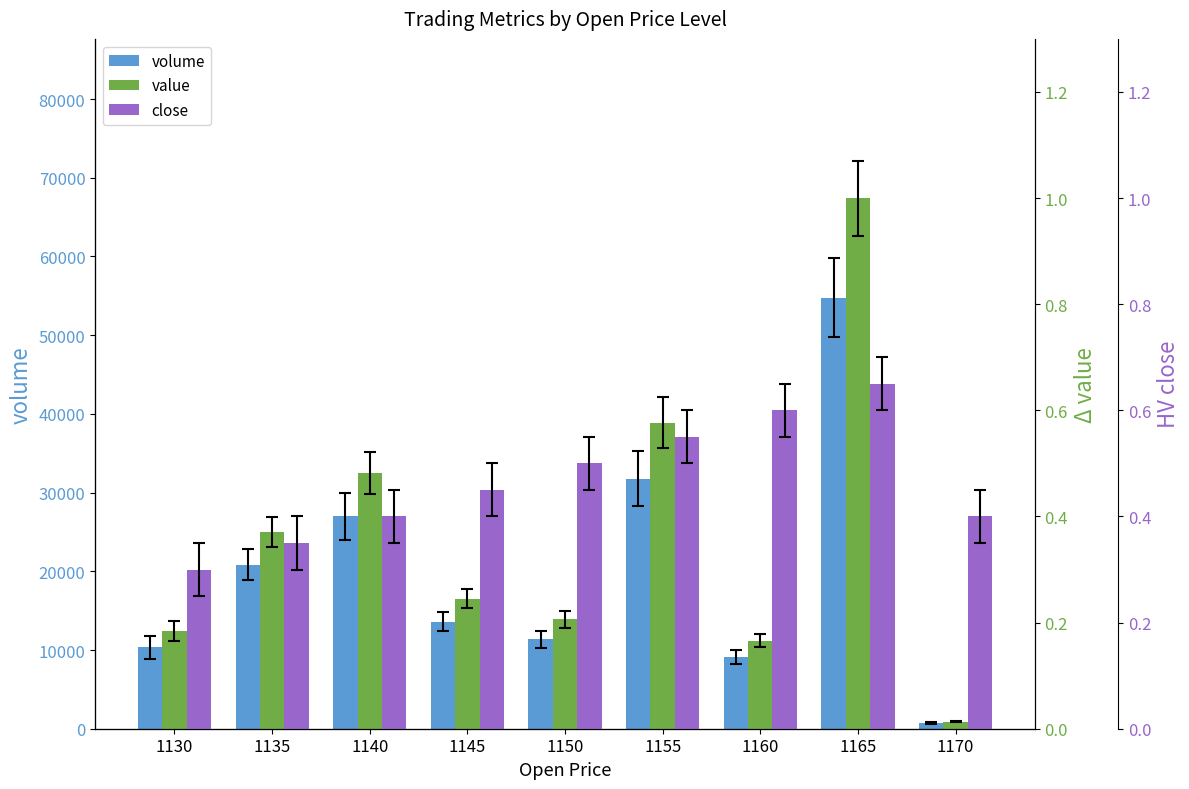

The value of value at 1170 is 0.0. True or false?

False